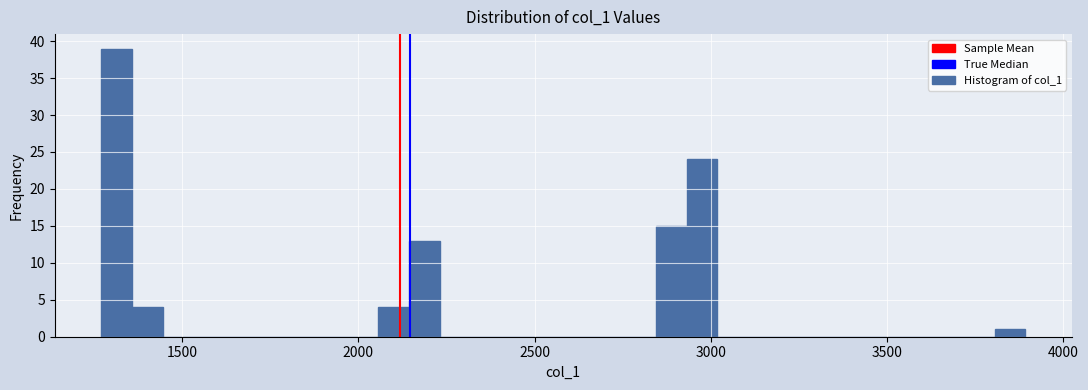

Around what value on the x-axis is the tallest bar? Give the approximate position of its centre, as read against the axis.

1300